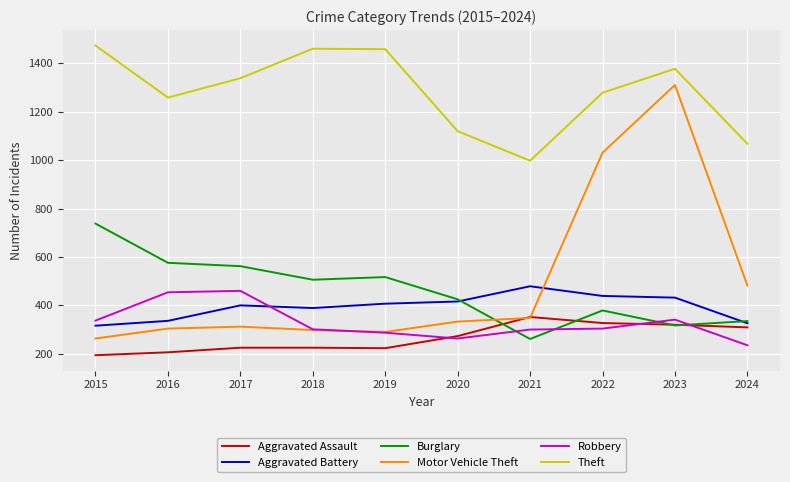

Is the value of Motor Vehicle Theft at 2020 greater than the value of Aggravated Battery at 2021?

No